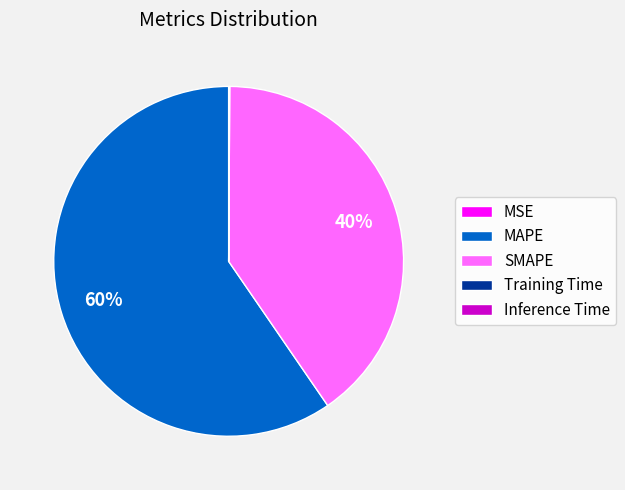

Does any single category account for the majority?

Yes